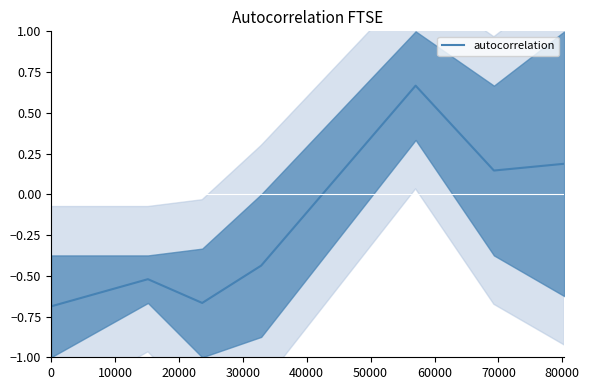

Is it true that the value at 40000 is 0.4?

False